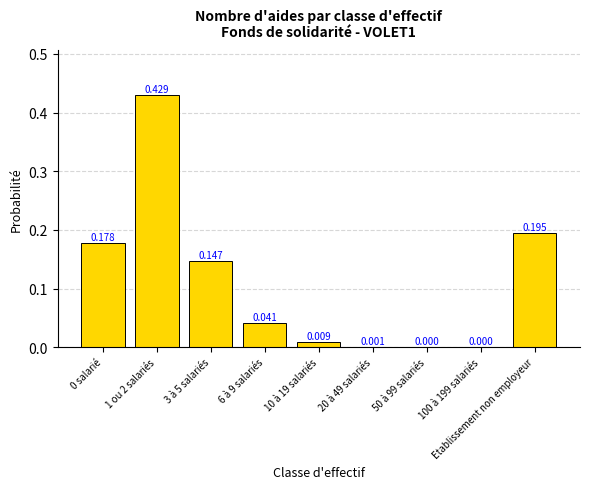

Which has a higher value, 100 à 199 salariés or Etablissement non employeur?

Etablissement non employeur